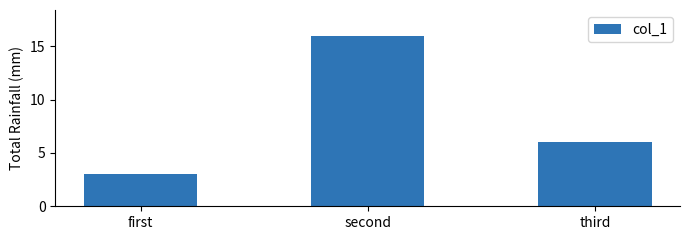

List the labels in order of value, smallest first.

first, third, second